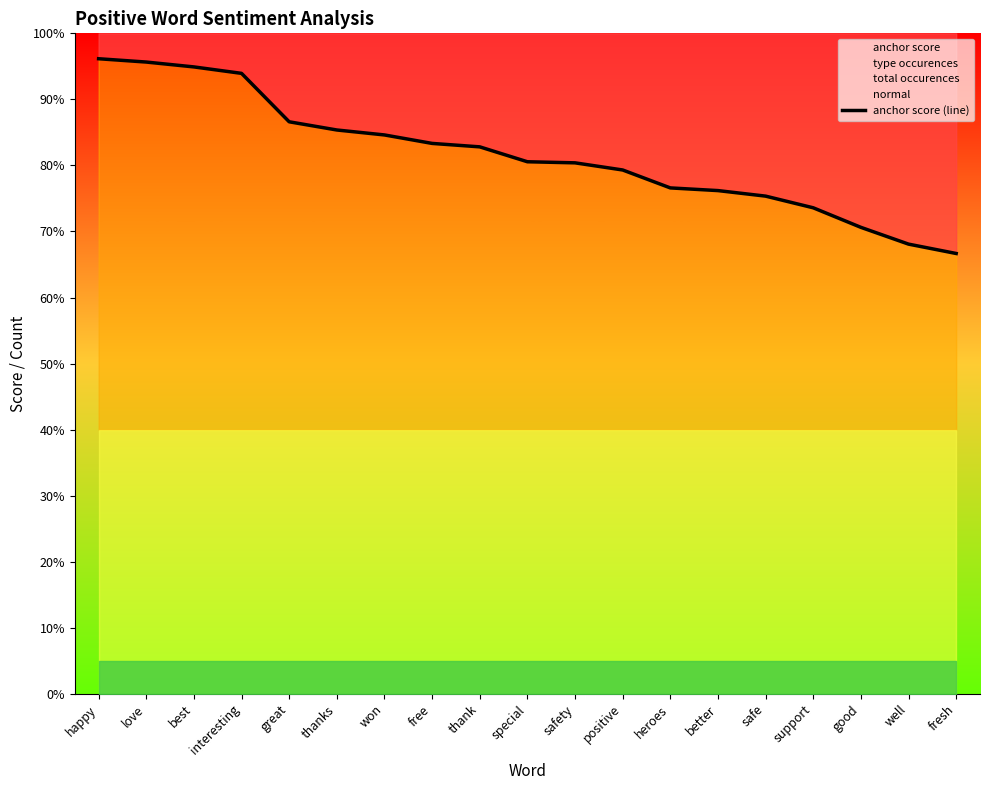

Reading left to right, extract all data points from this chart.

96.2	95.7	94.9	93.9	86.6	85.4	84.6	83.3	82.8	80.6	80.4	79.3	76.6	76.2	75.4	73.6	70.6	68.1	66.7